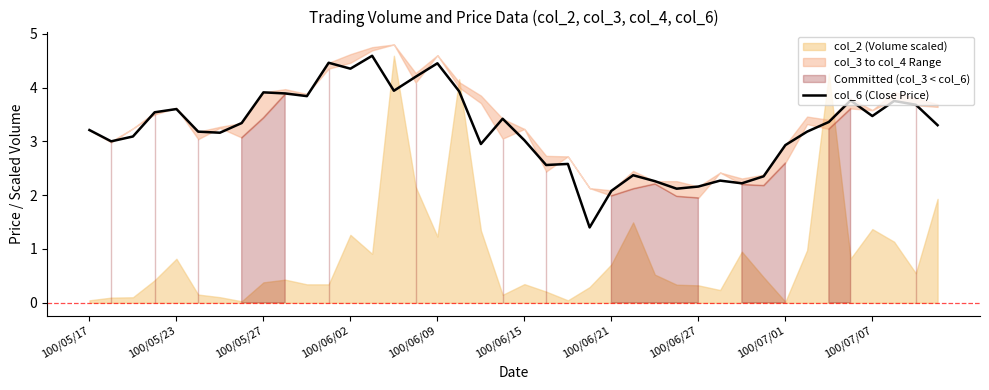

True or false: col_6 (Close Price) has a value of 4.4 at 100/07/01.

False